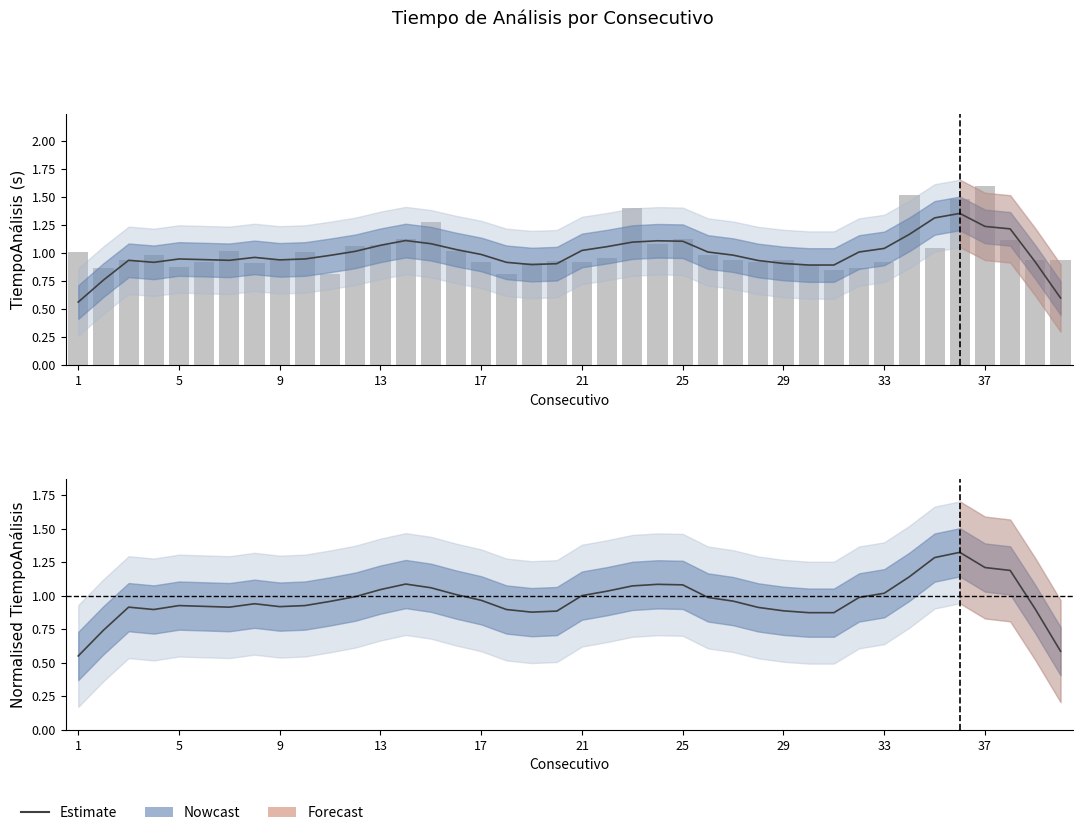

True or false: the data shows 0.9 at 13.

True